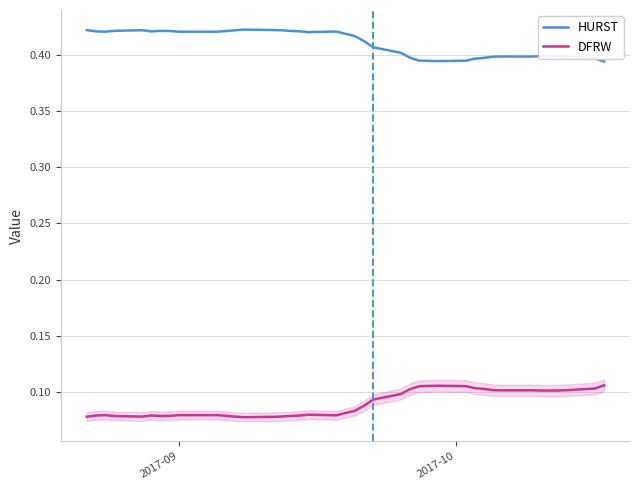

True or false: HURST and DFRW intersect in this chart.

False